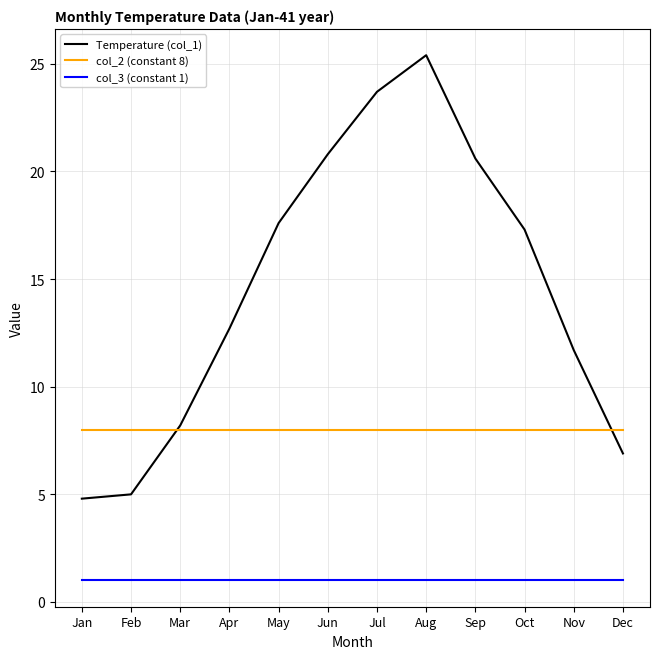

How many distinct data groups are displayed?

3